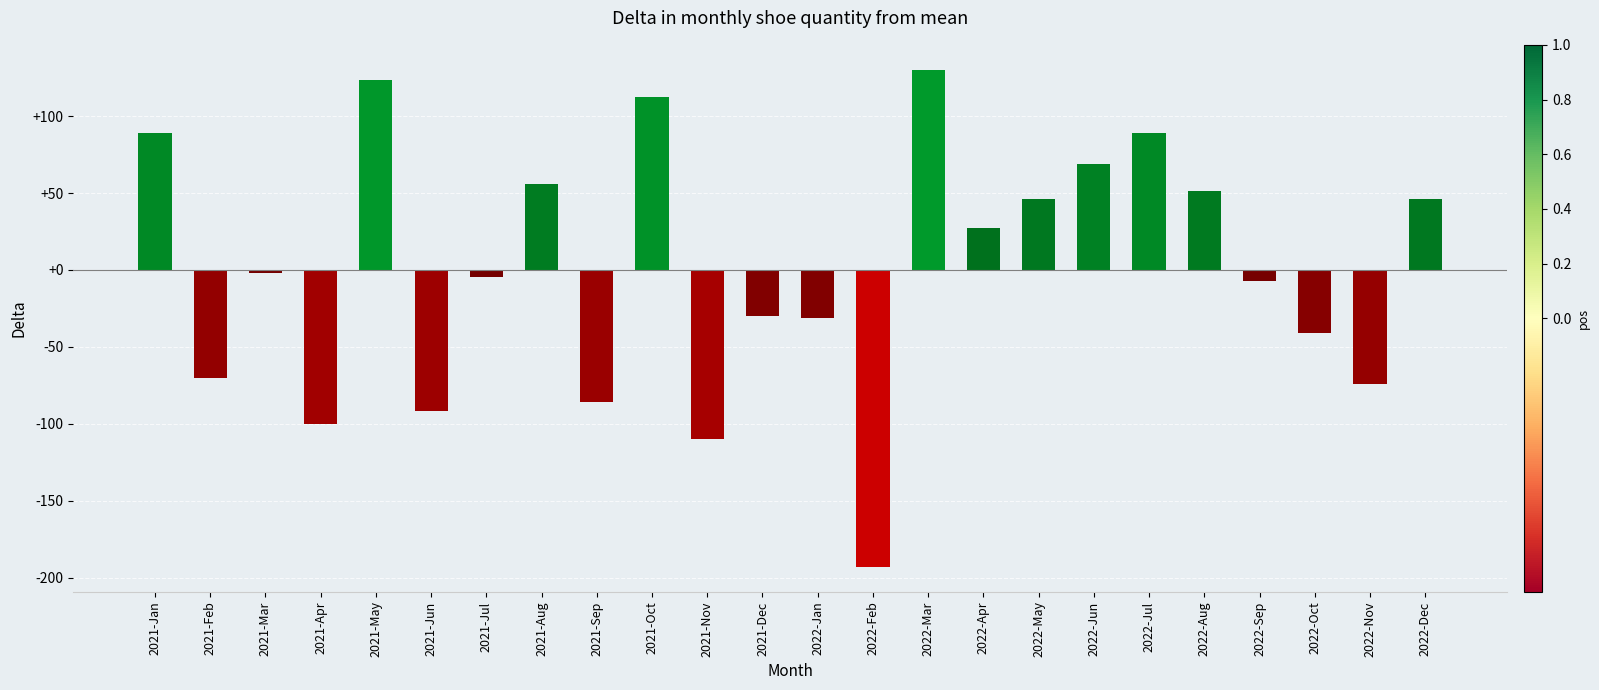

How many bars are there in total?

24